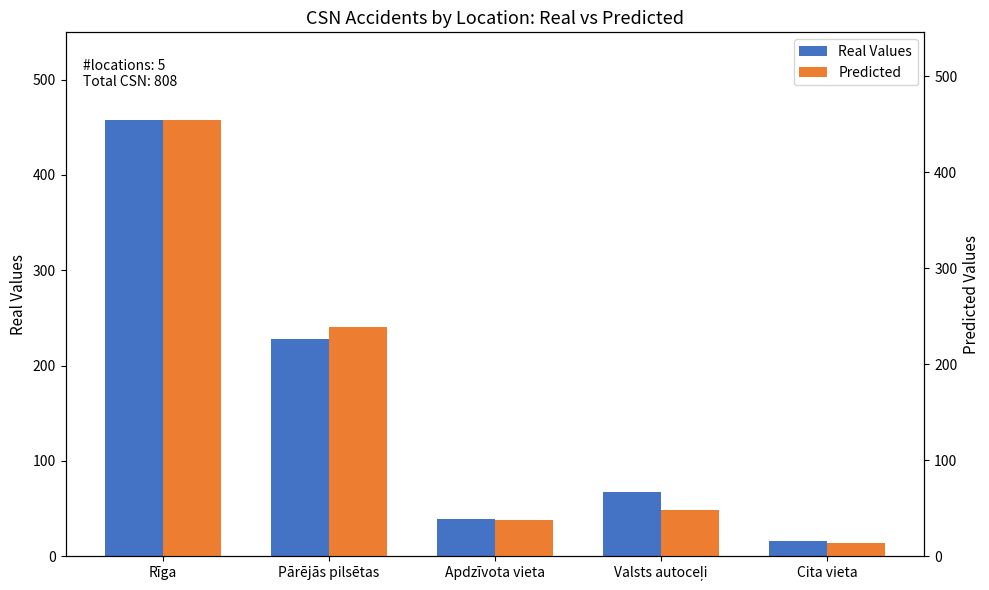

What is the sum of all Real Values values?

808